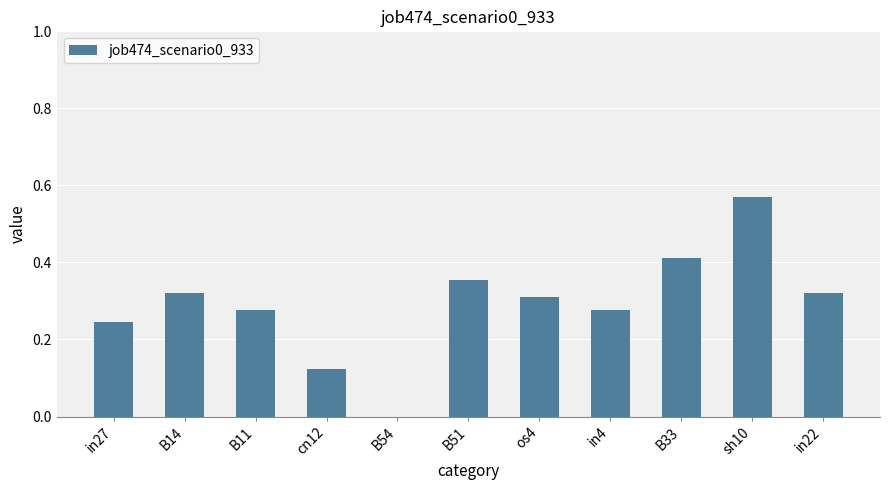

At which category does the chart reach its peak across all series?

sh10